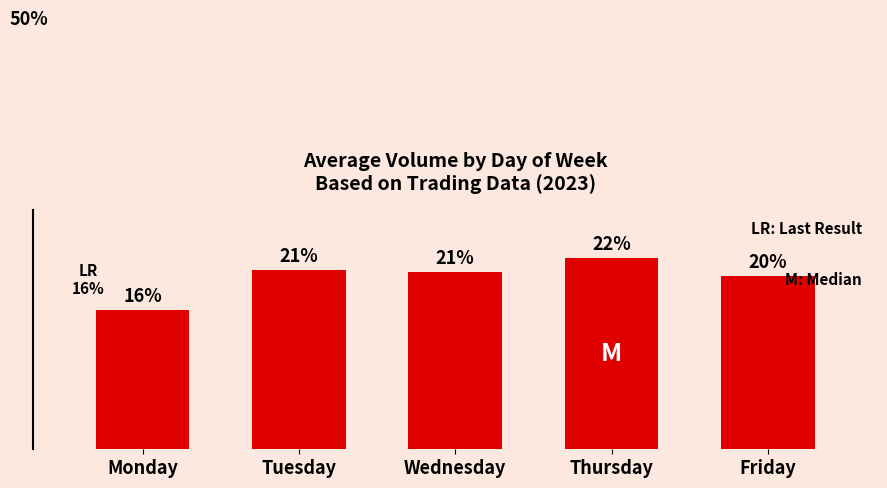

At which label is the value closest to 19?

Friday